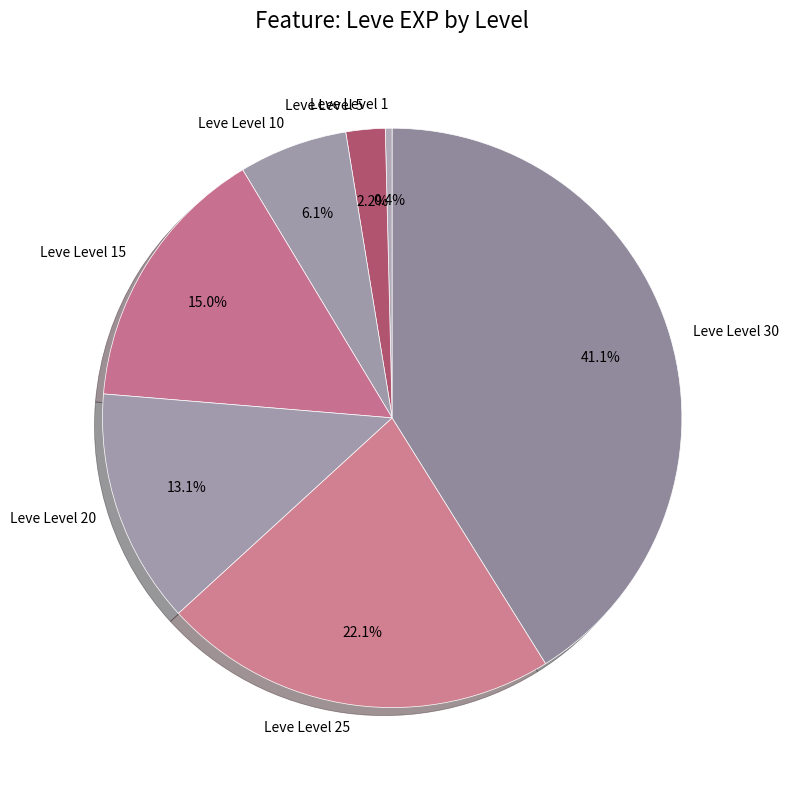

How many segments does this pie chart have?

7